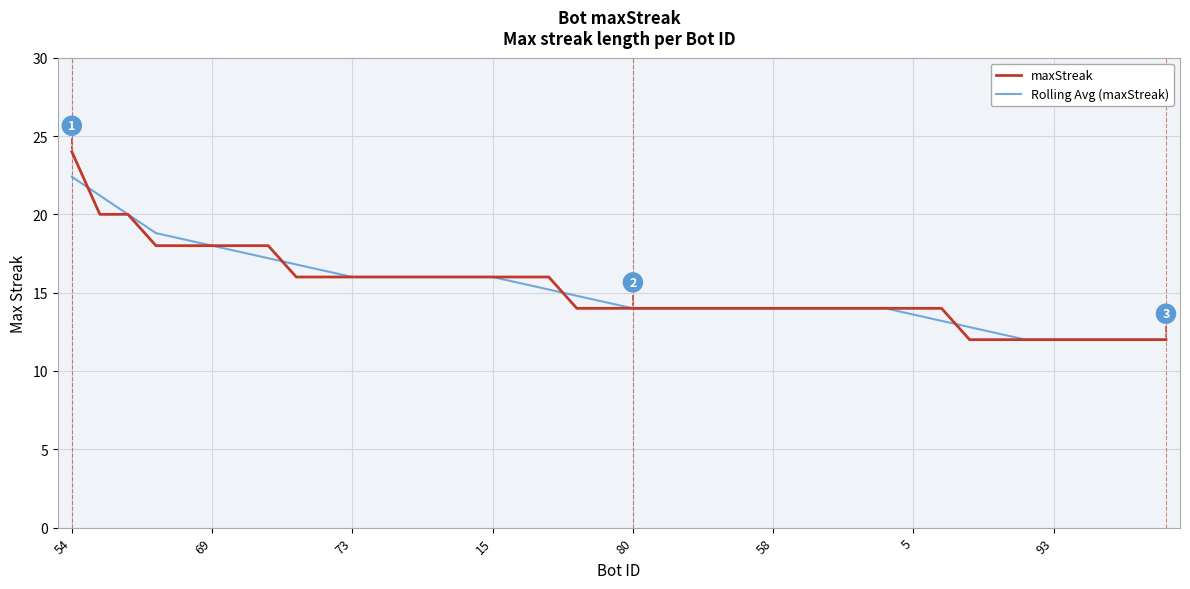

What is the minimum value for maxStreak?

12.0